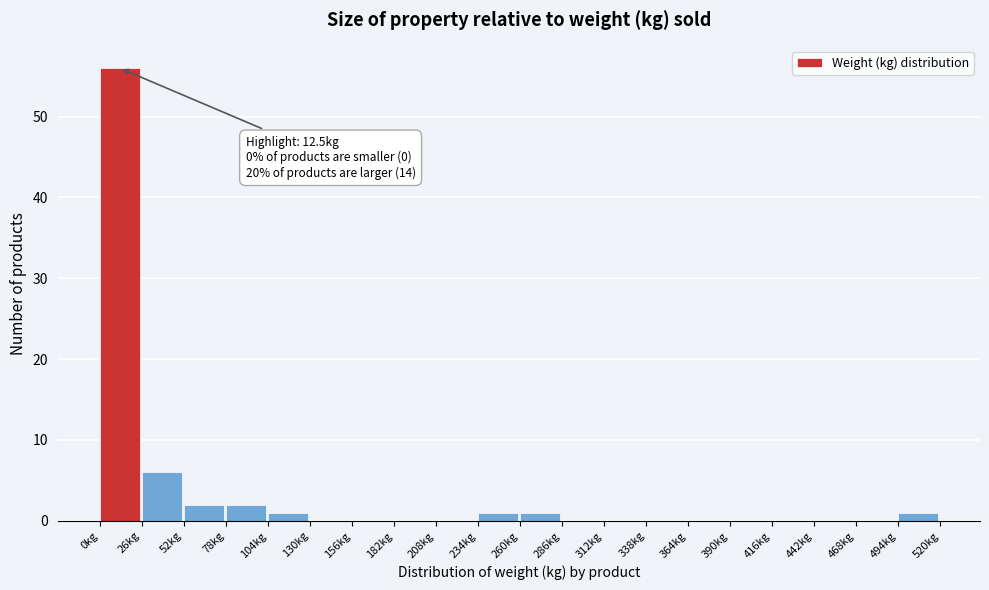

Over which range of the x-axis is the bar tallest?

0 to 25